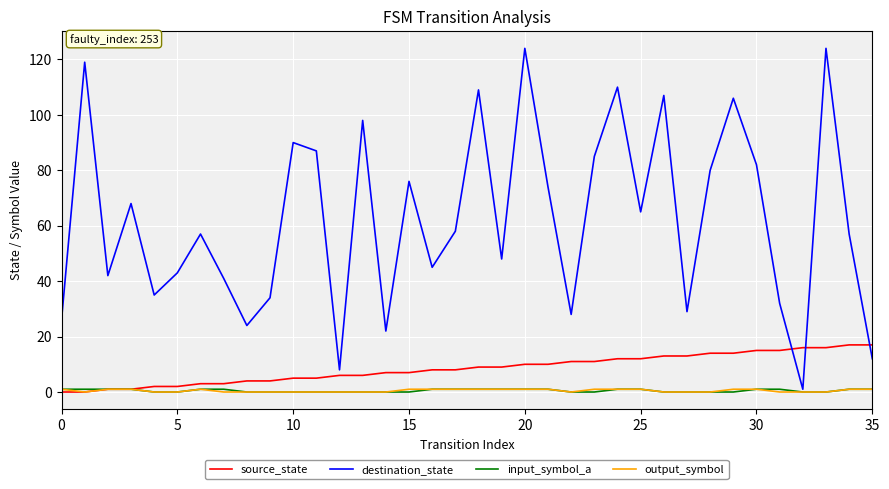

What is the sum of all output_symbol values?

18